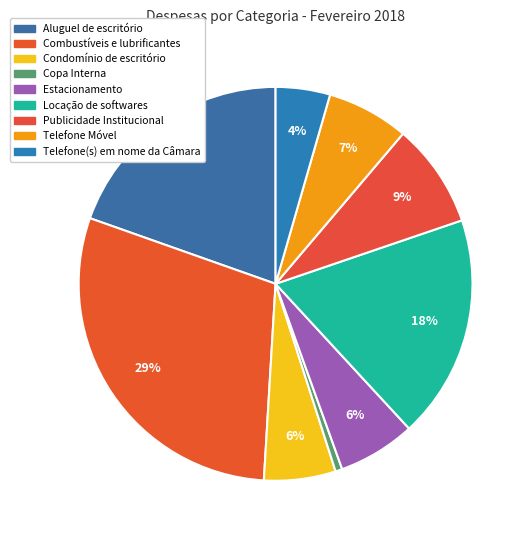

Rank the categories by value from lowest to highest.

Copa Interna, Telefone(s) em nome da Câmara, Condomínio de escritório, Estacionamento, Telefone Móvel, Publicidade Institucional, Locação de softwares, Aluguel de escritório, Combustíveis e lubrificantes